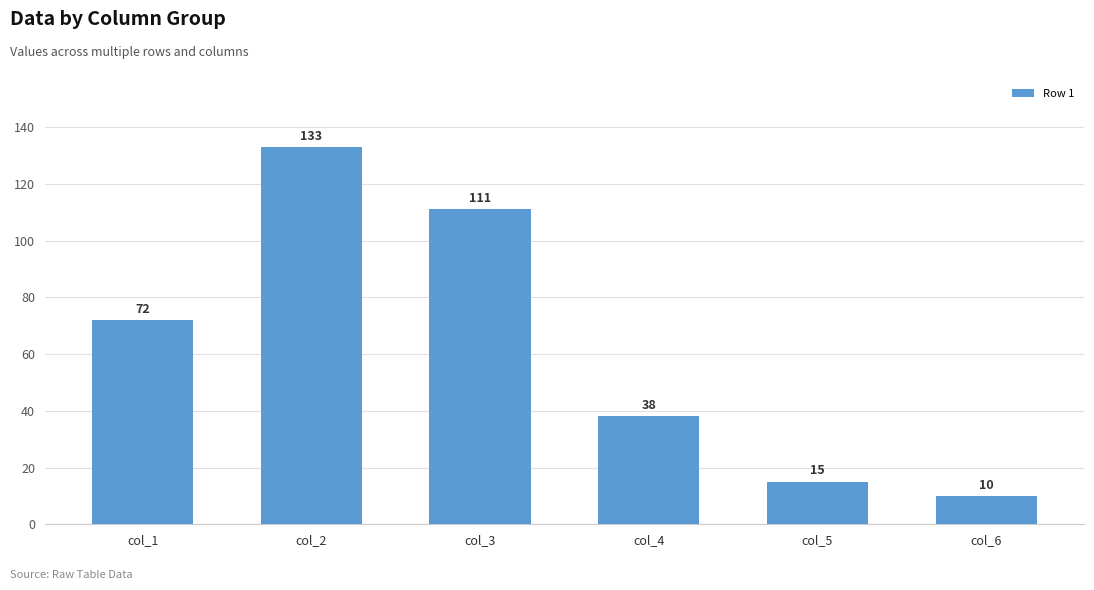

At which label is the value closest to 71?

col_1